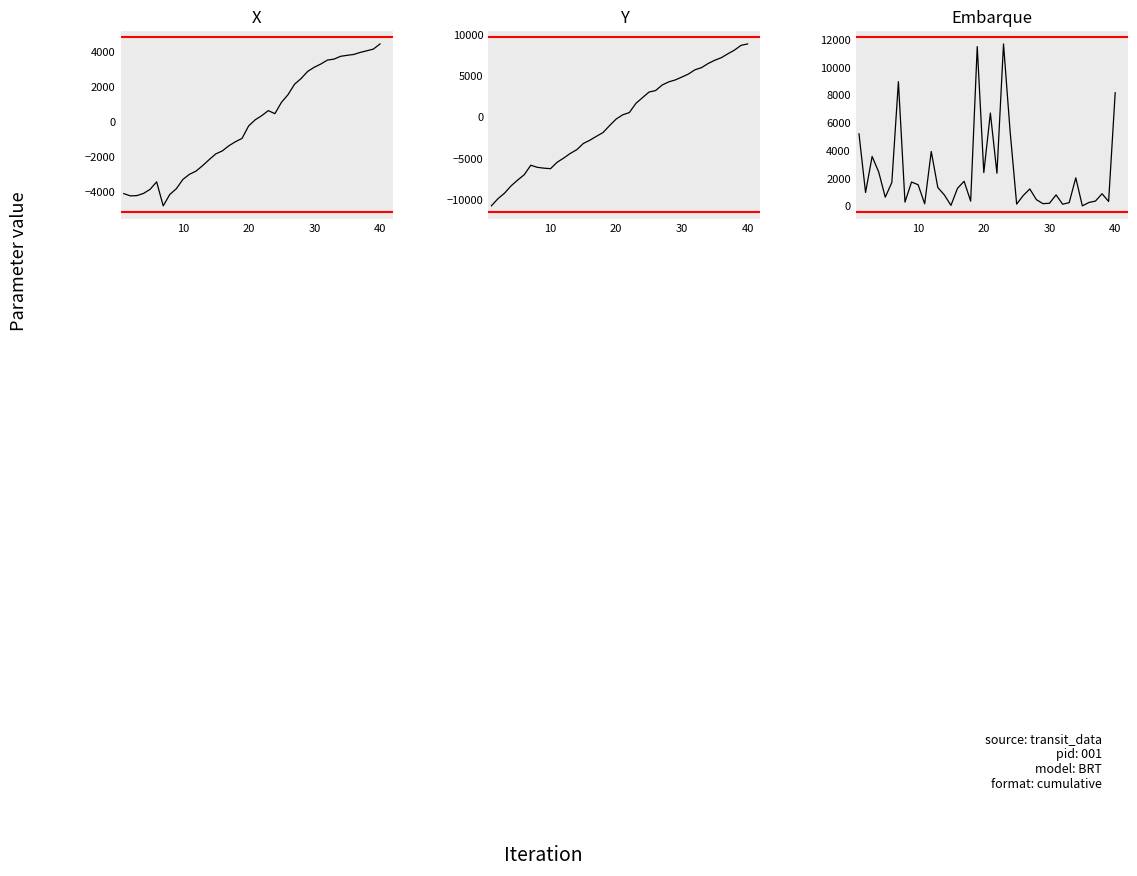

What is the smallest value displayed?

-10702.4